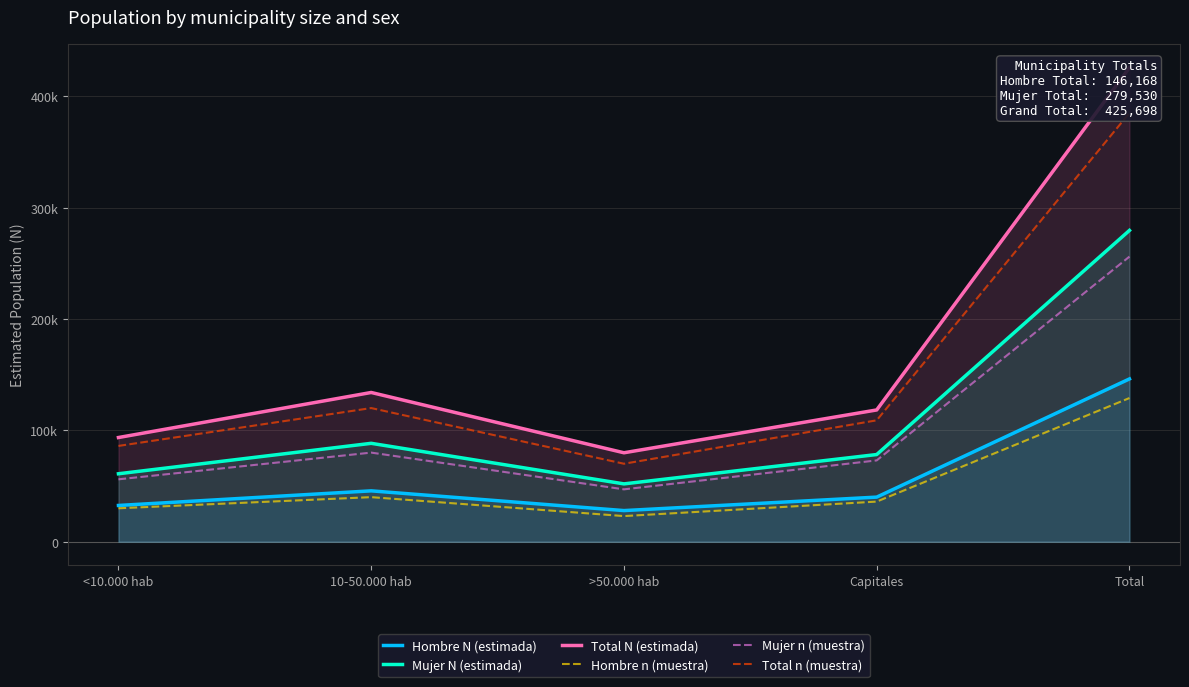

True or false: Total n (muestra) and Hombre N (estimada) cross at least once.

False